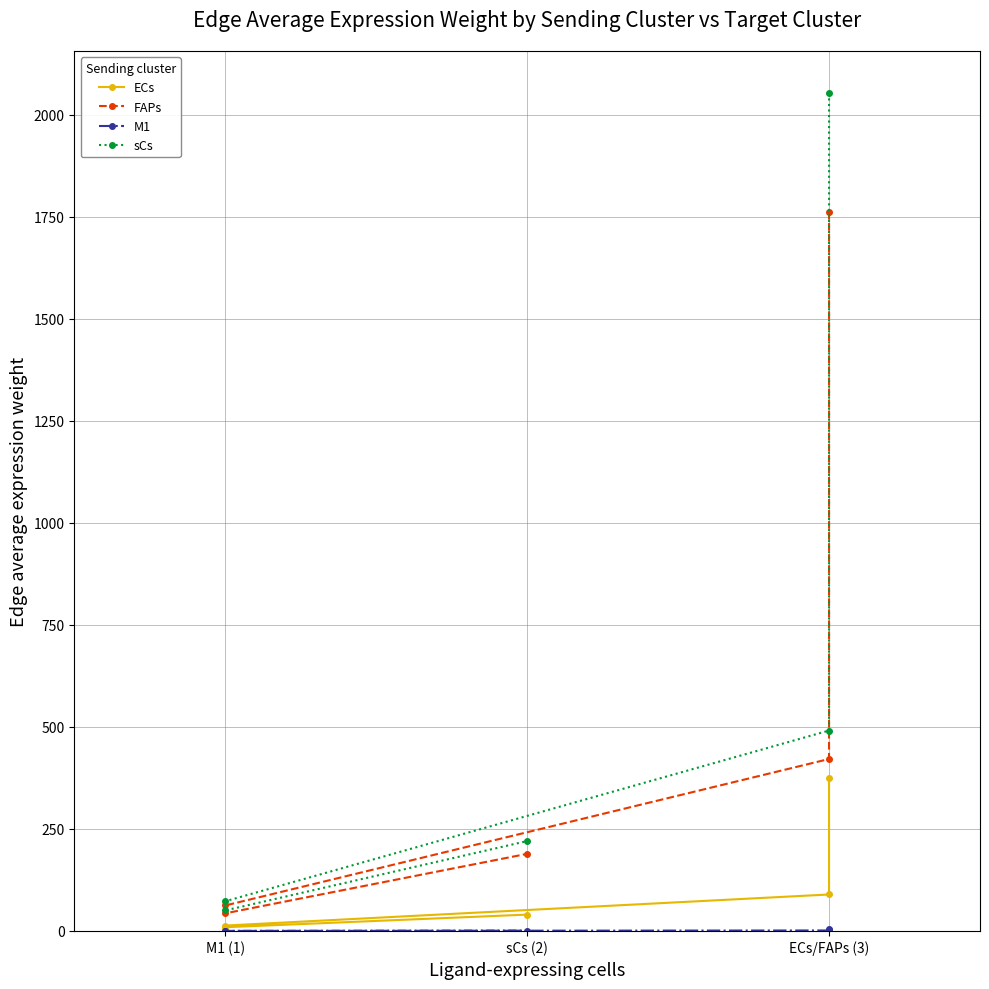

Where is M1 nearest to the value 2?

ECs/FAPs (3)